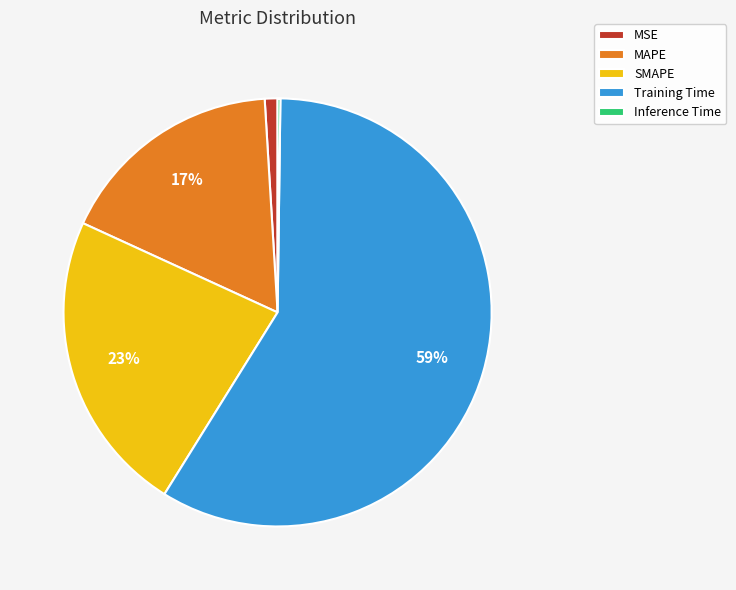

Is it true that Training Time is 59% of the pie?

True